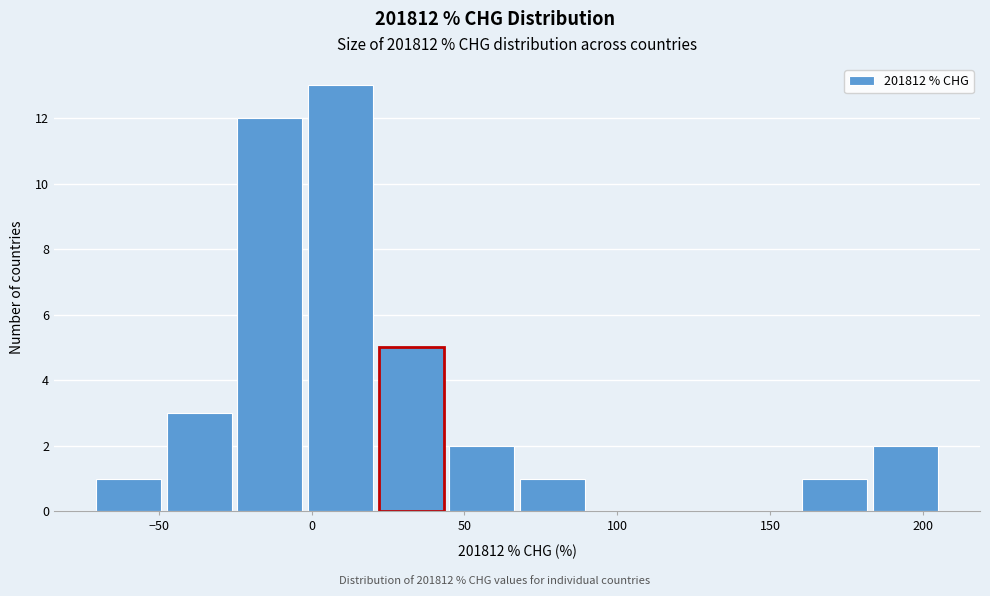

How tall is the bar that spans 0 to 20 on the x-axis? Neither the bar edges nor the heights are printed on the chart, so give them approximately, as read against the axes.

13